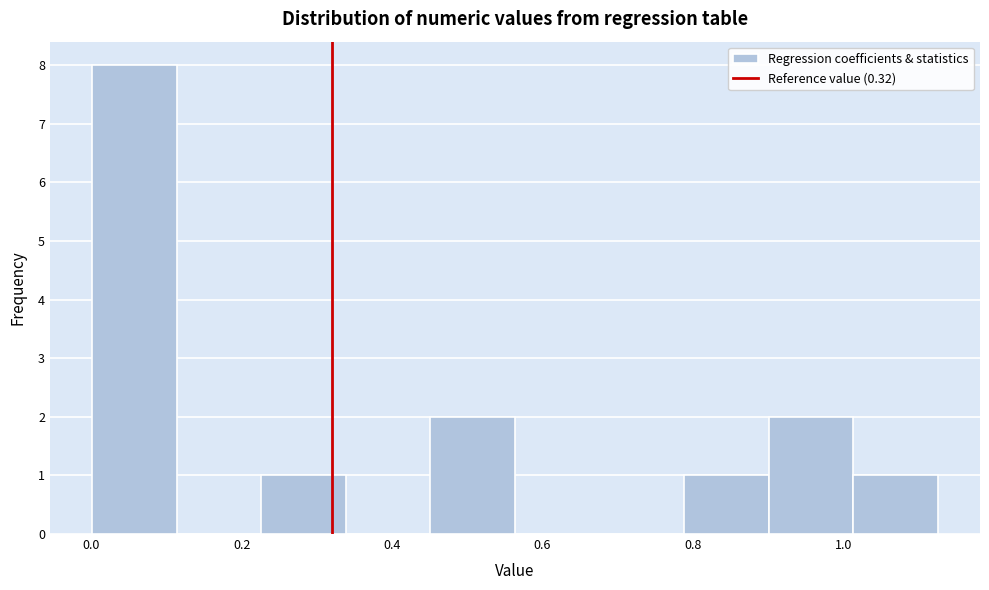

How tall is the bar that spans 0.22 to 0.34 on the x-axis? Neither the bar edges nor the heights are printed on the chart, so give them approximately, as read against the axes.

1